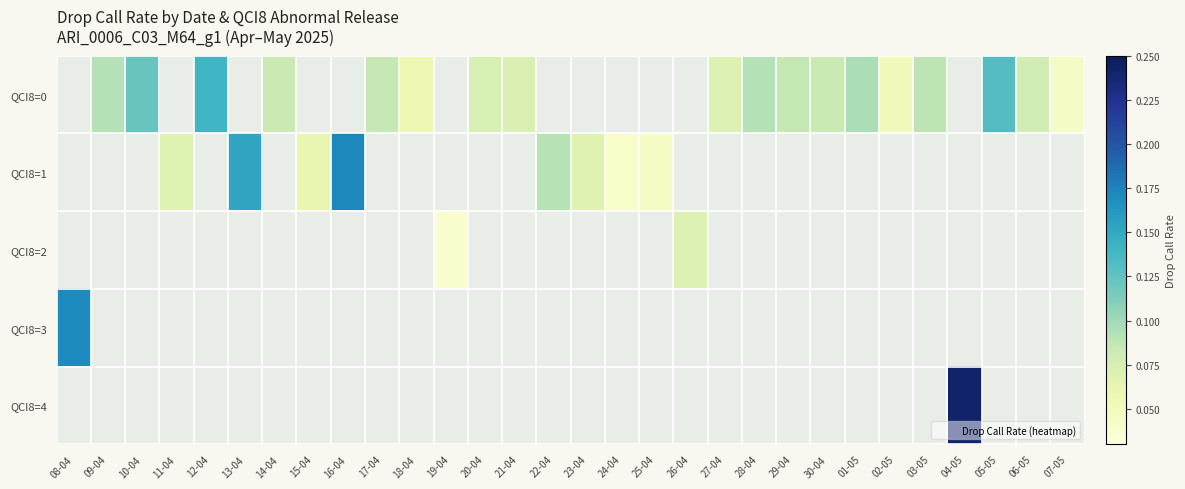

Is it true that QCI8=0 equals 0.1 at 21-04?

True